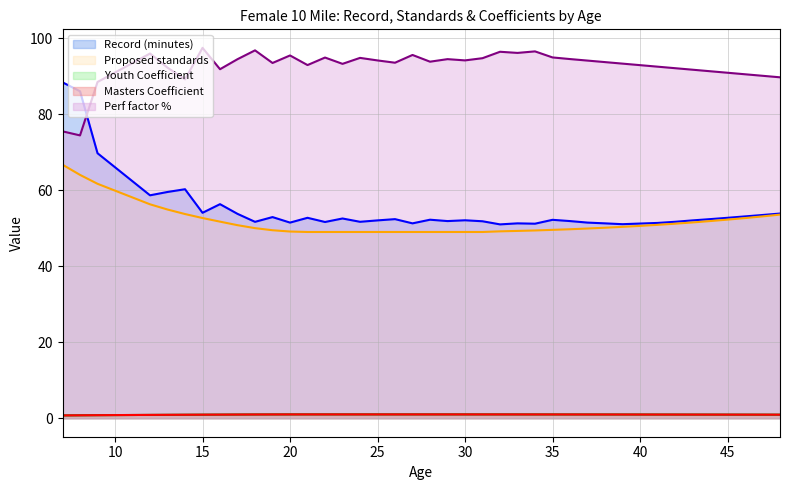

True or false: Proposed standards and Perf factor % intersect in this chart.

False